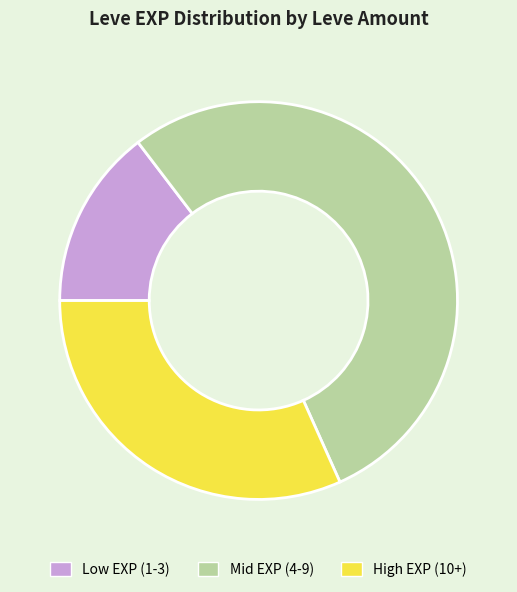

How many slices are in this pie chart?

3